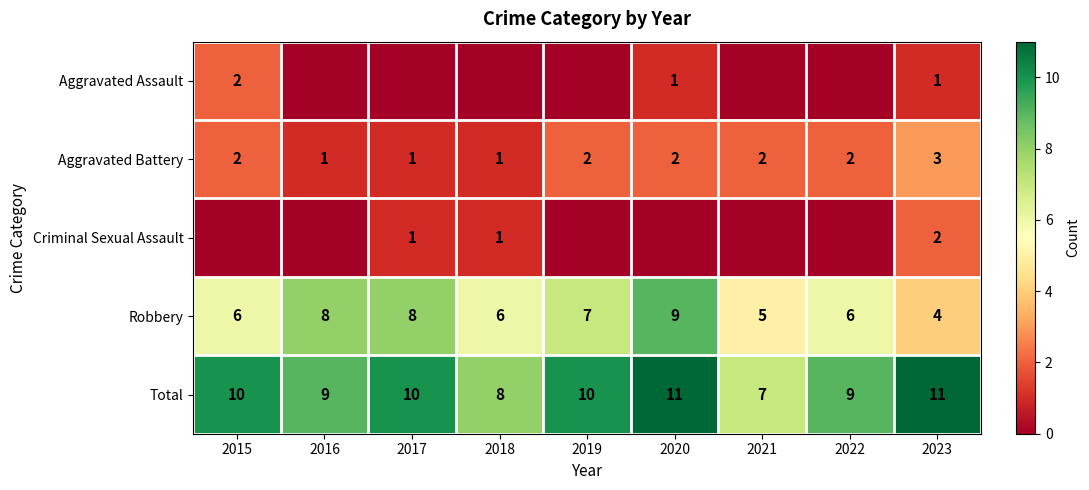

What is the spread (max minus min) of values at 2022?

9